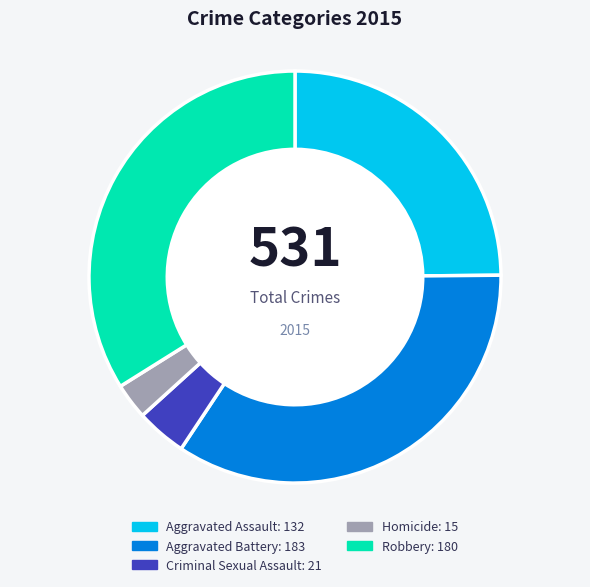

What is the change in value from Aggravated Battery to Robbery?

-3